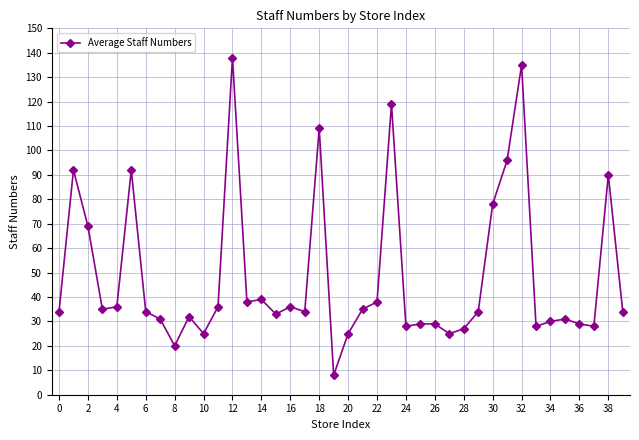

What is the average value?

48